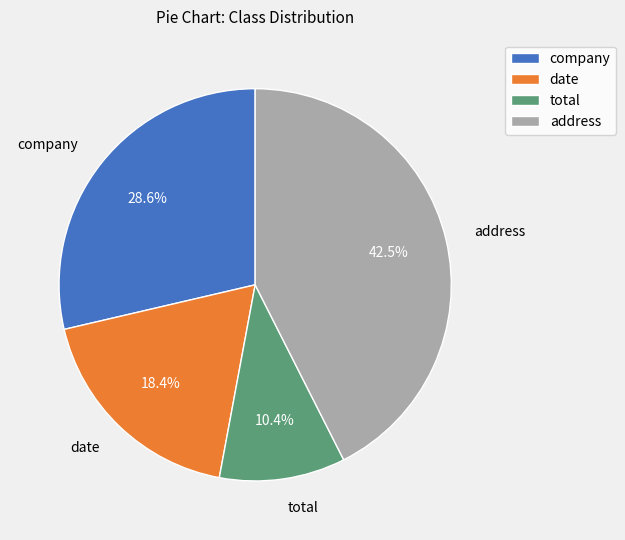

To the nearest percent, what portion does company represent?

29%